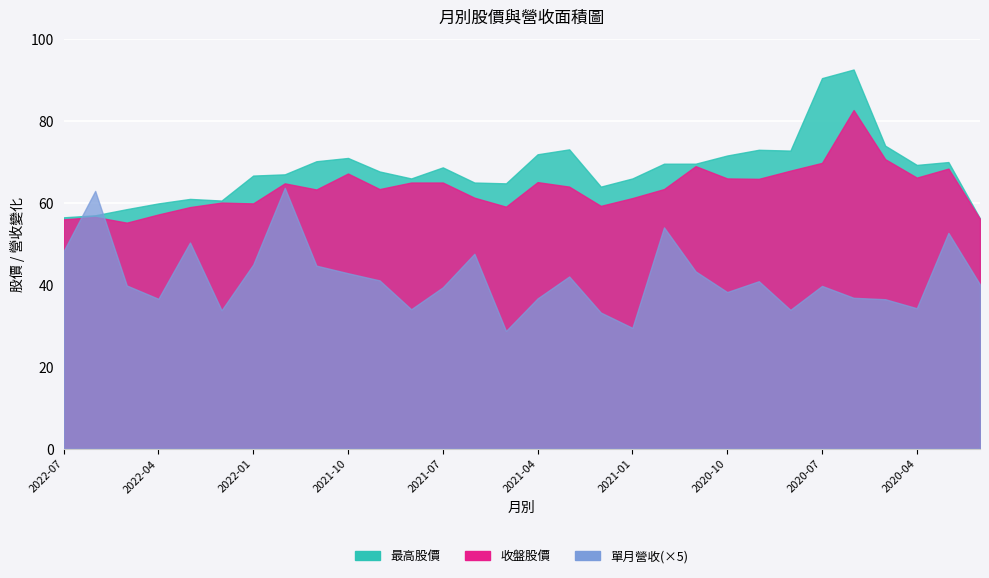

What is the lowest value of the 收盤 series?

55.2